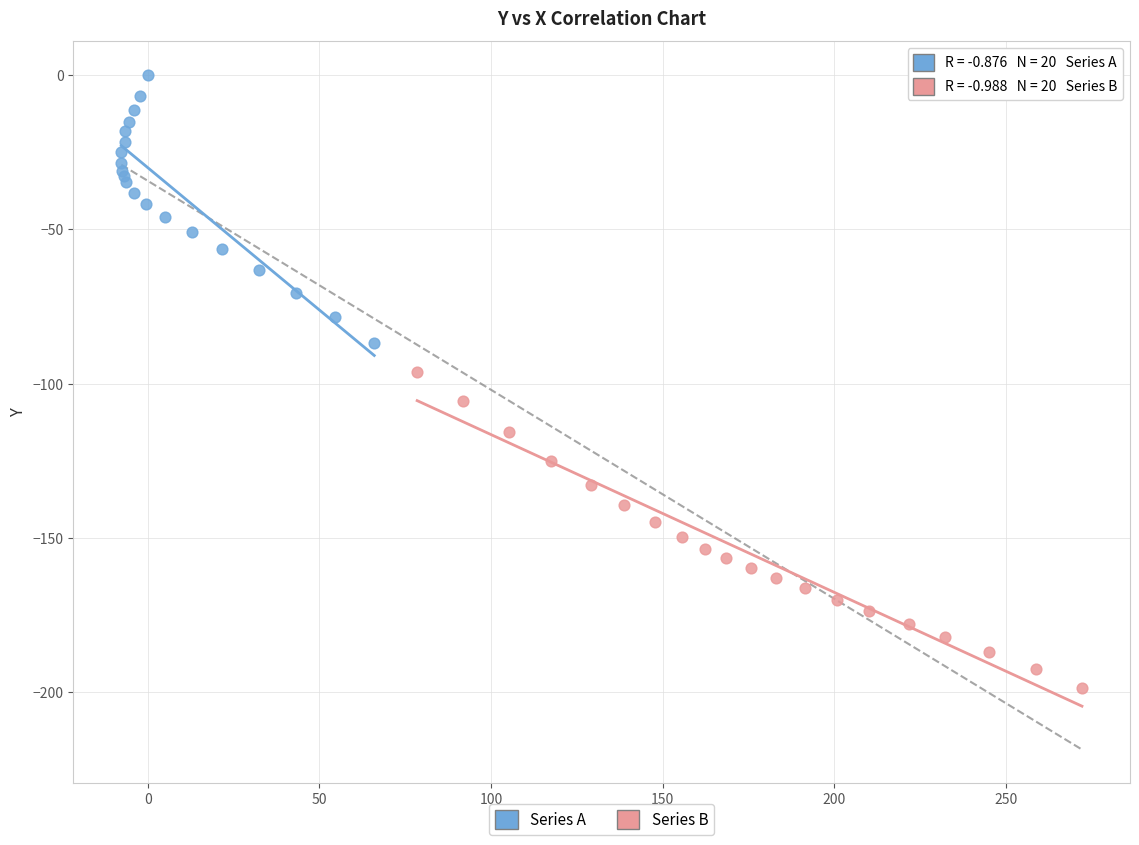

What are all the series names shown in the legend?

Series A, Series B